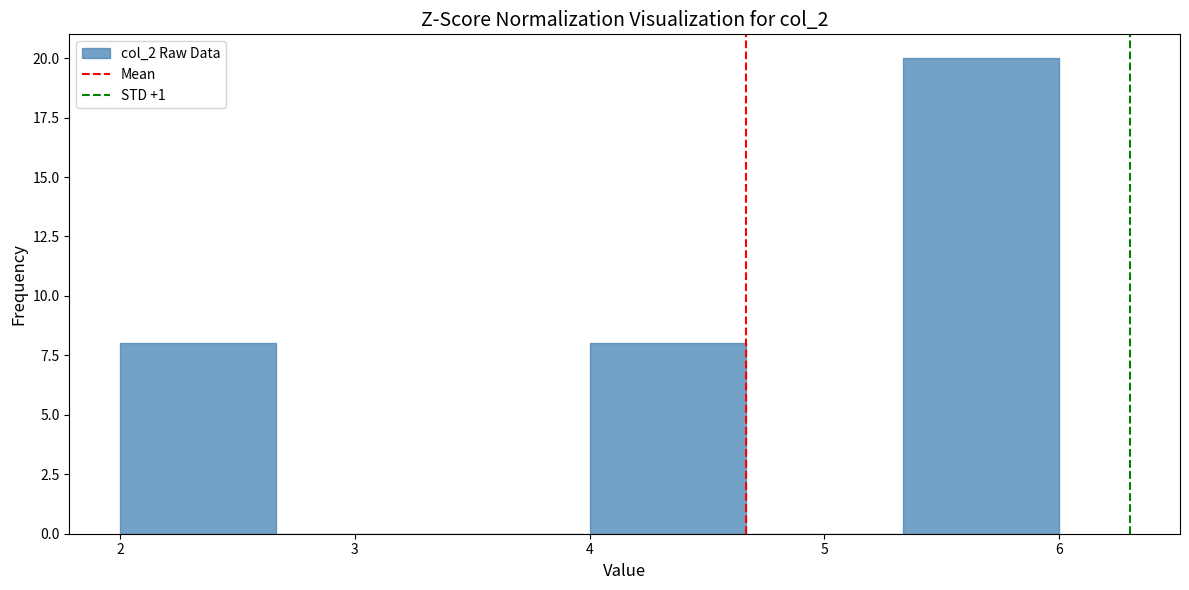

Reading left to right, list every bar in this chart as the range it spans on the x-axis followed by its height. Neither the bar edges nor the heights are printed on the chart, so give them approximately, as read against the axes.

2.0 to 2.7: 8
2.7 to 3.3: 0
3.3 to 4.0: 0
4.0 to 4.7: 8
4.7 to 5.3: 0
5.3 to 6.0: 20